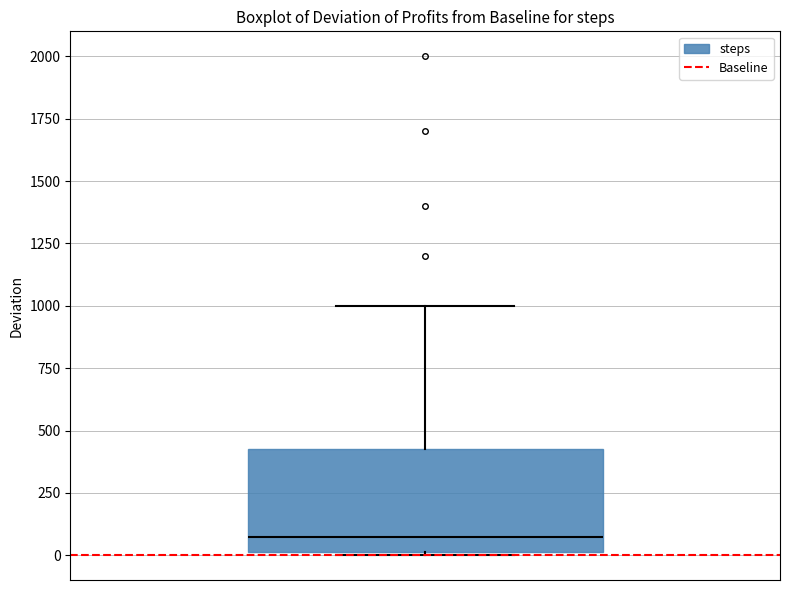

Transcribe this box plot: give where the median line is, the range the box spans, and where the two whiskers end, as read against the y-axis. The values are not printed on the chart, so give them approximately, as read against the axis.

median 100, box 0 to 450, whiskers 0 to 1000